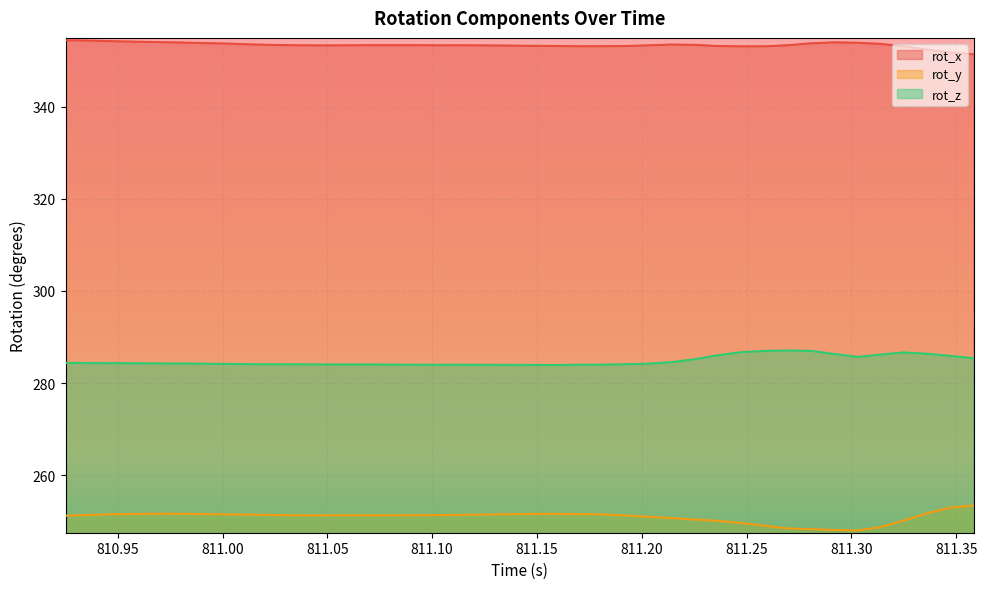

List the series in order of their overall mean, highest first.

rot_x, rot_z, rot_y